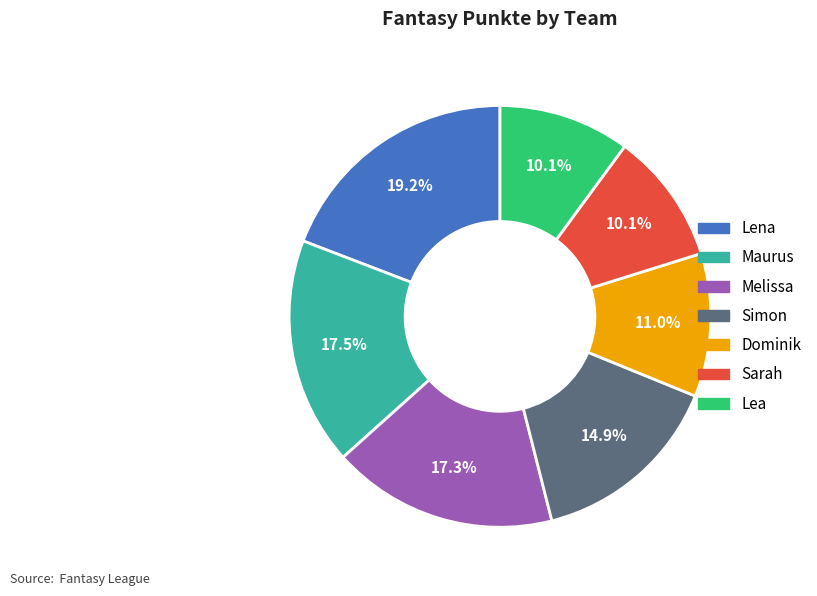

Is it true that Sarah is 10% of the pie?

True